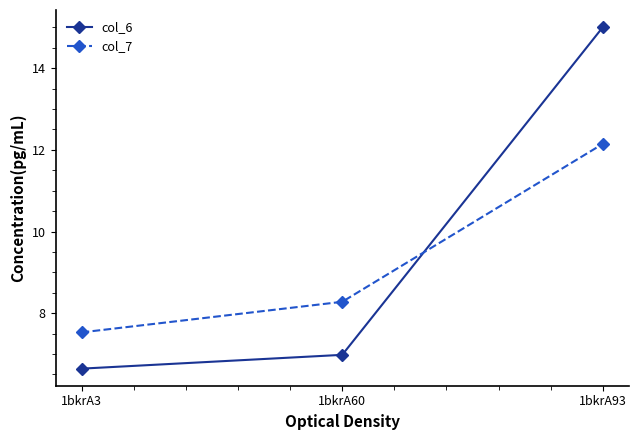

What are all the series names shown in the legend?

col_6, col_7